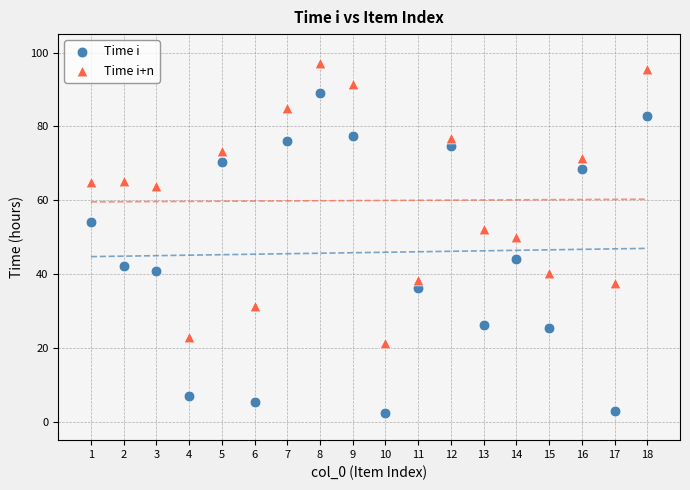

What are all the series names shown in the legend?

Time i, Time i+n